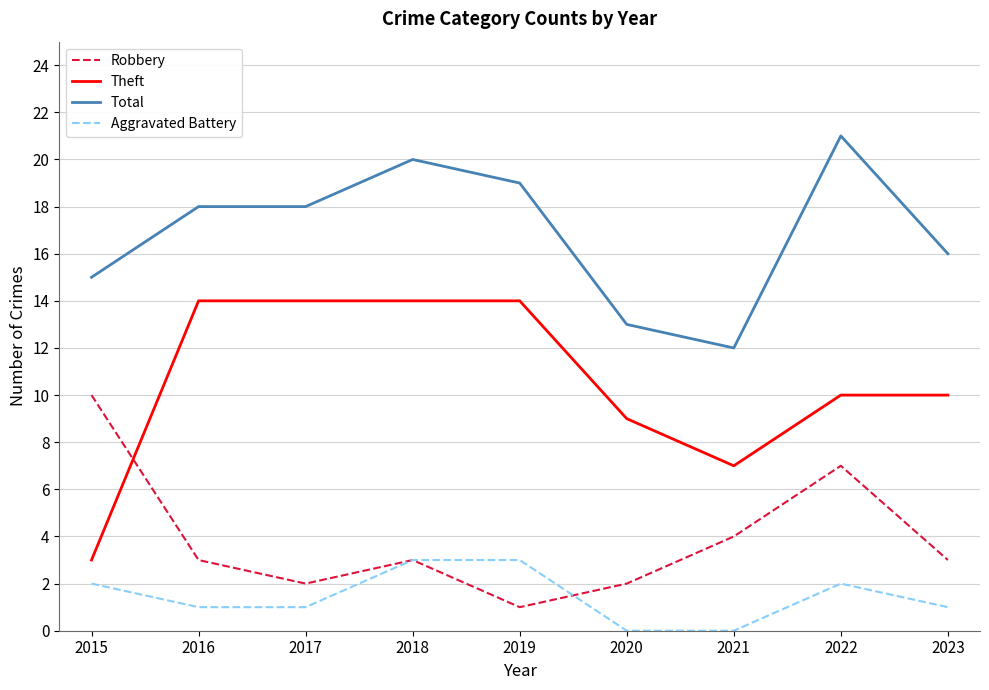

How many times do Robbery and Theft cross each other?

1